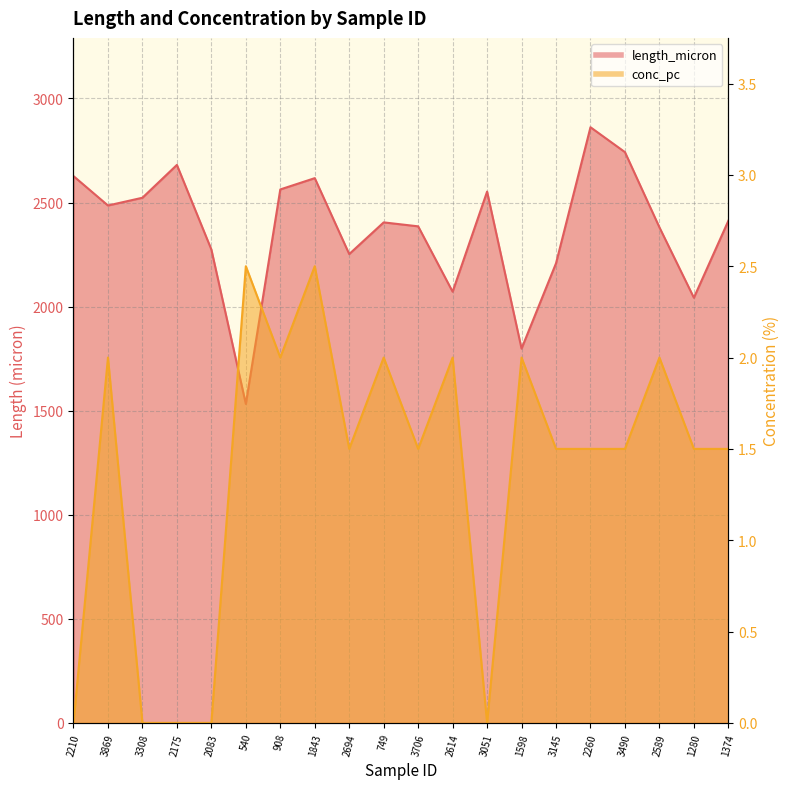

At which category does the chart reach its peak across all series?

2260